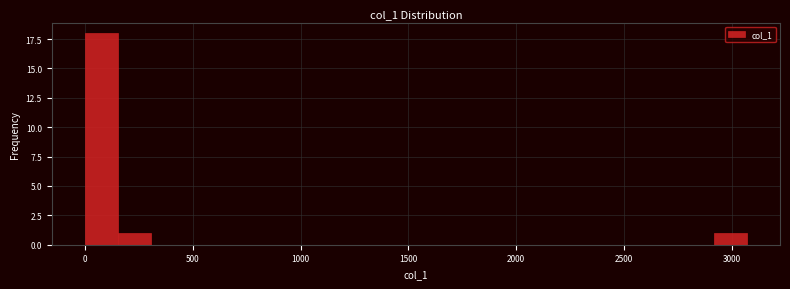

Around what value on the x-axis is the tallest bar? Give the approximate position of its centre, as read against the axis.

100